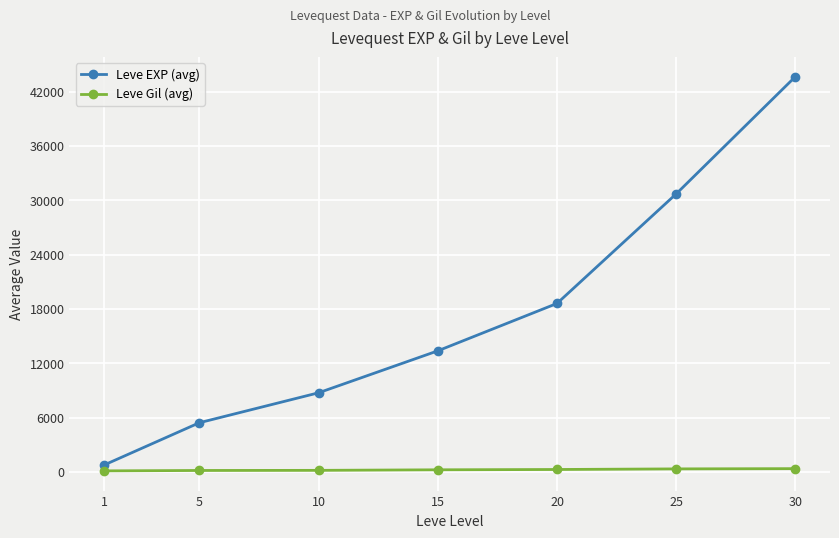

Is it true that Leve EXP (avg) equals 28037.6 at 20?

False